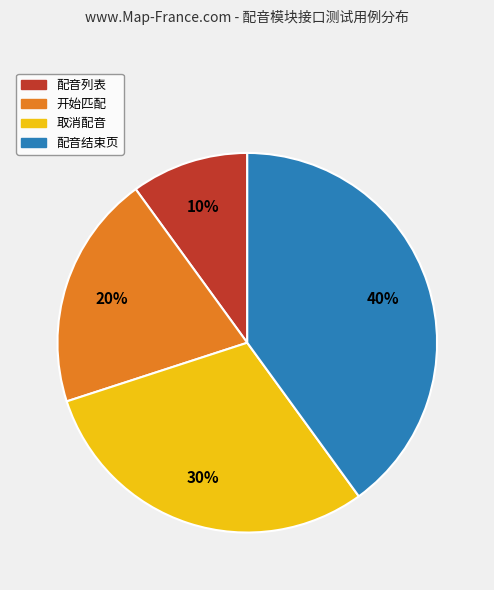

The 配音列表 slice represents 22% of the pie. True or false?

False